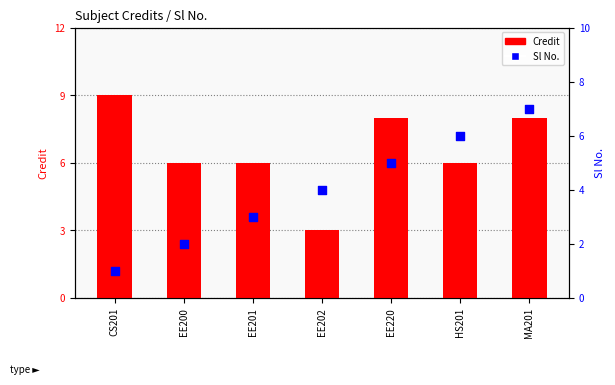

At how many categories does at least one series exceed 2?

7